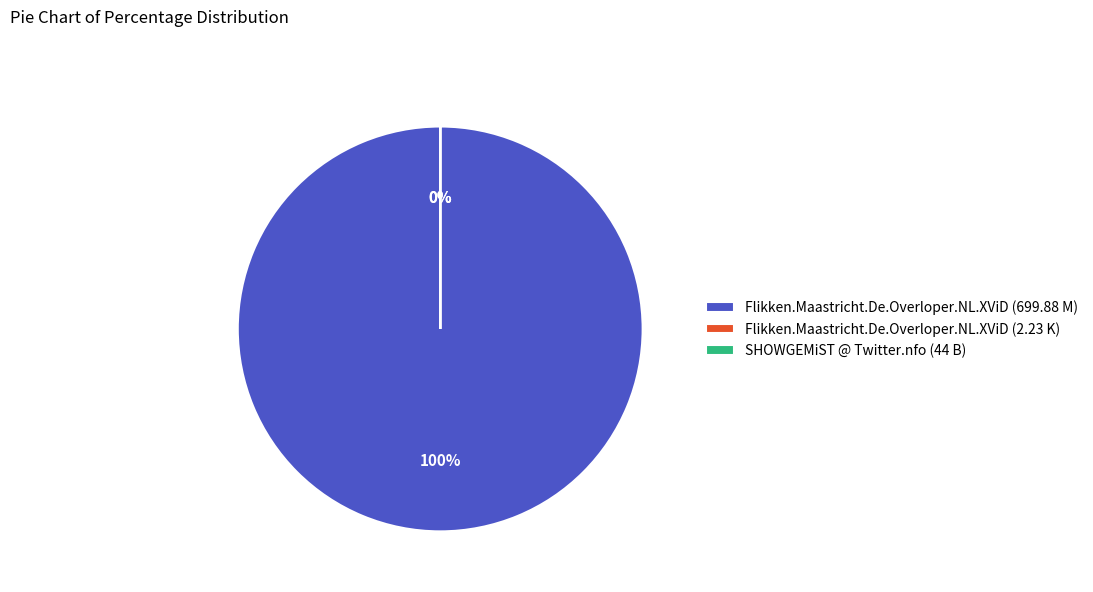

True or false: Flikken.Maastricht.De.Overloper.NL.XViD (699.88 M) accounts for 82% of the total.

False